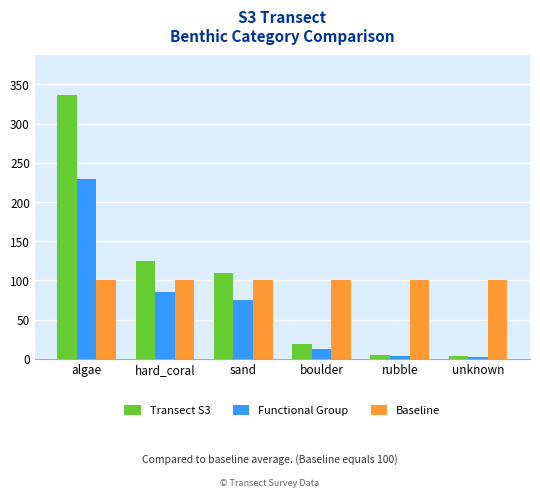

What is the difference between the highest and lowest values at unknown?

97.6